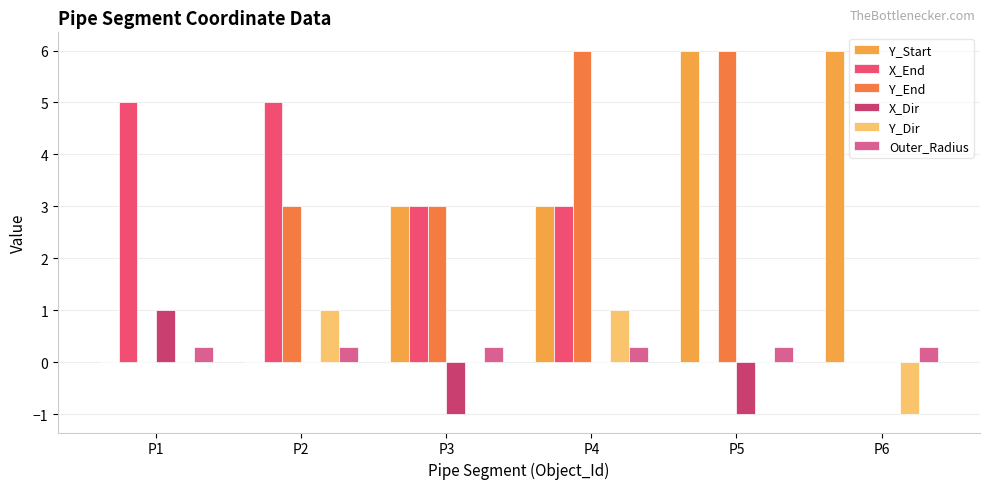

The value of Y_Start at P4 is 1.2. True or false?

False